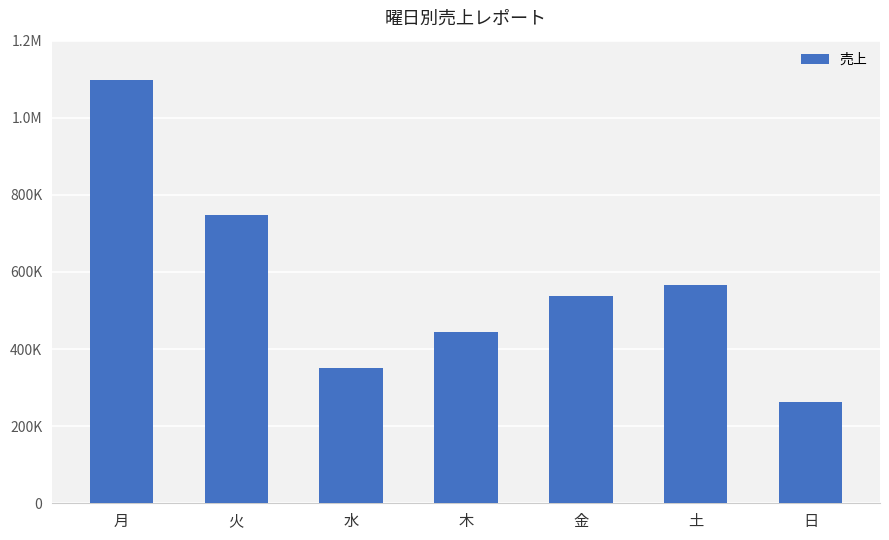

What is the difference between the values at 土 and 日?

303812